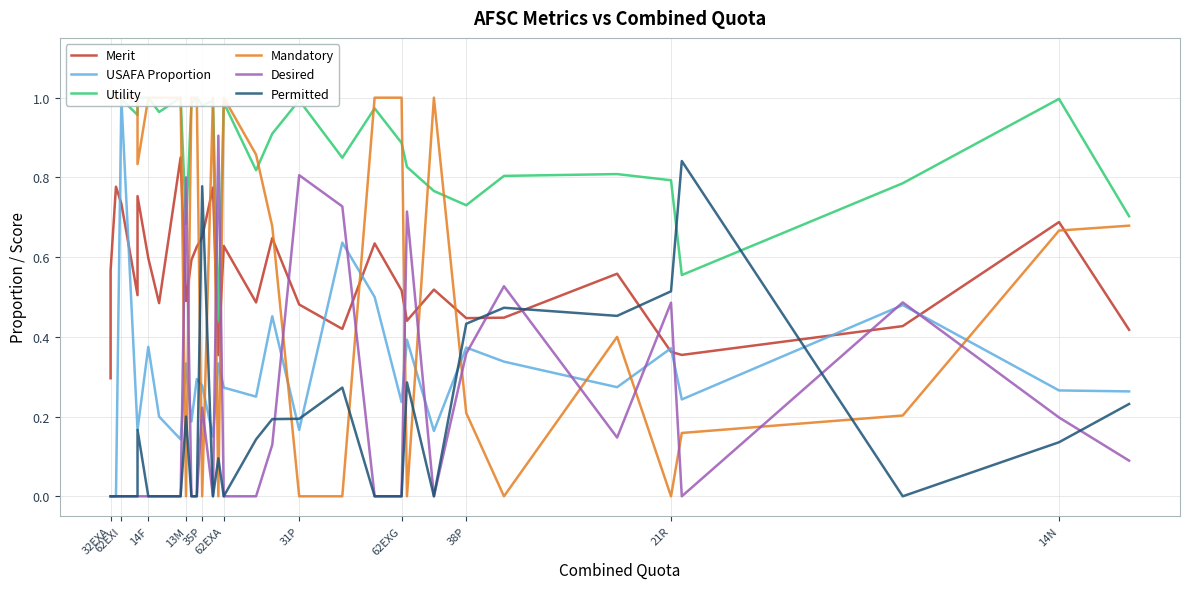

Reading left to right, list all the values displayed in this chart.

Merit: 0.3	0.6	0.8	0.7	0.5	0.8	0.6	0.5	0.9	0.5	0.6	0.6	0.7	0.8	0.4	0.6	0.5	0.6	0.5	0.4	0.6	0.5	0.4	0.5	0.4	0.4	0.6	0.4	0.4	0.4	0.7	0.4
USAFA Proportion: 0.0	0.0	0.0	1.0	0.2	0.2	0.4	0.2	0.1	0.3	0.2	0.3	0.3	0.1	0.3	0.3	0.2	0.5	0.2	0.6	0.5	0.2	0.4	0.2	0.4	0.3	0.3	0.4	0.2	0.5	0.3	0.3
Utility: 1.0	1.0	1.0	1.0	1.0	1.0	1.0	1.0	1.0	0.7	1.0	1.0	1.0	1.0	0.4	1.0	0.8	0.9	1.0	0.8	1.0	0.9	0.8	0.8	0.7	0.8	0.8	0.8	0.6	0.8	1.0	0.7
Mandatory: 1.0	1.0	1.0	1.0	1.0	0.8	1.0	1.0	1.0	0.0	1.0	1.0	0.0	1.0	0.0	1.0	0.9	0.7	0.0	0.0	1.0	1.0	0.0	1.0	0.2	0.0	0.4	0.0	0.2	0.2	0.7	0.7
Desired: 0.0	0.0	0.0	0.0	0.0	0.0	0.0	0.0	0.0	0.8	0.0	0.0	0.2	0.0	0.9	0.0	0.0	0.1	0.8	0.7	0.0	0.0	0.7	0.0	0.4	0.5	0.1	0.5	0.0	0.5	0.2	0.1
Permitted: 0.0	0.0	0.0	0.0	0.0	0.2	0.0	0.0	0.0	0.2	0.0	0.0	0.8	0.0	0.1	0.0	0.1	0.2	0.2	0.3	0.0	0.0	0.3	0.0	0.4	0.5	0.5	0.5	0.8	0.0	0.1	0.2